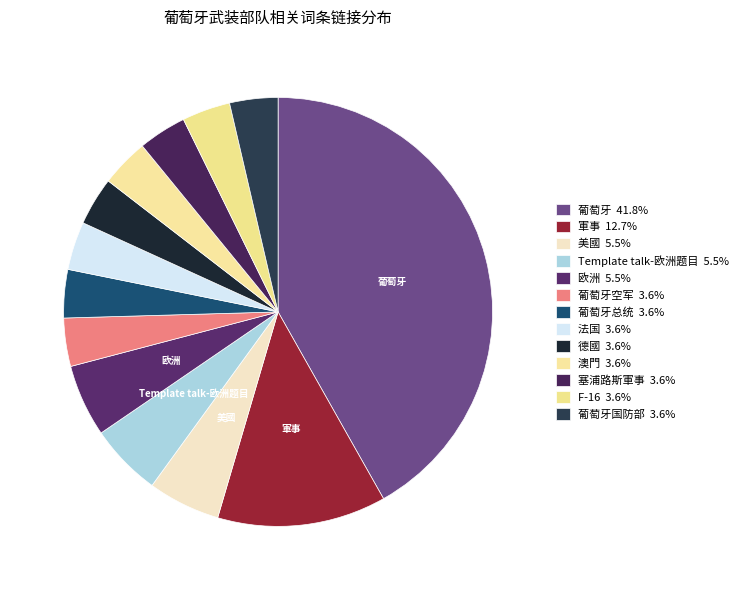

Rank the categories by value from lowest to highest.

葡萄牙空军, 葡萄牙总统, 法国, 德國, 澳門, 塞浦路斯軍事, F-16, 葡萄牙国防部, 美國, Template talk-欧洲题目, 欧洲, 軍事, 葡萄牙